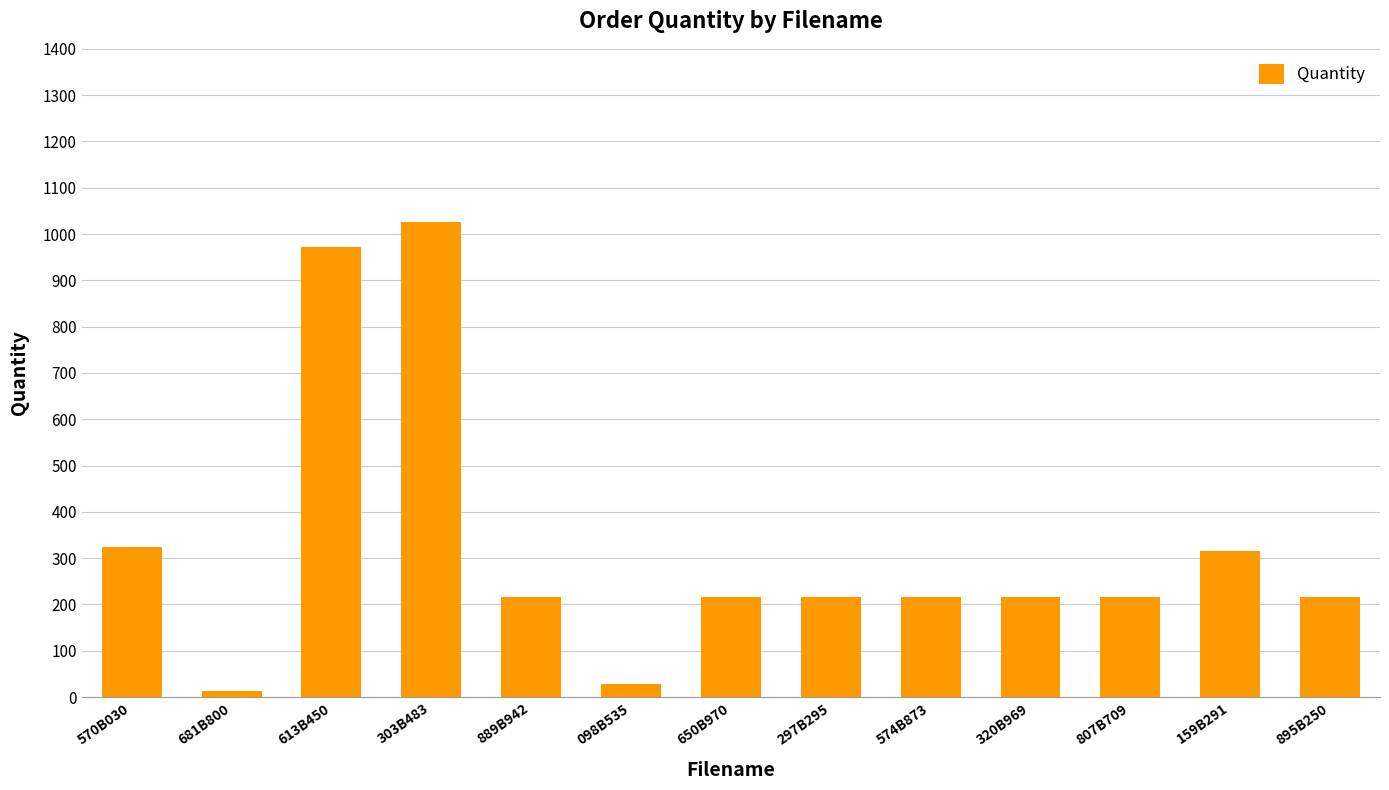

What is the sum of all values?

4201